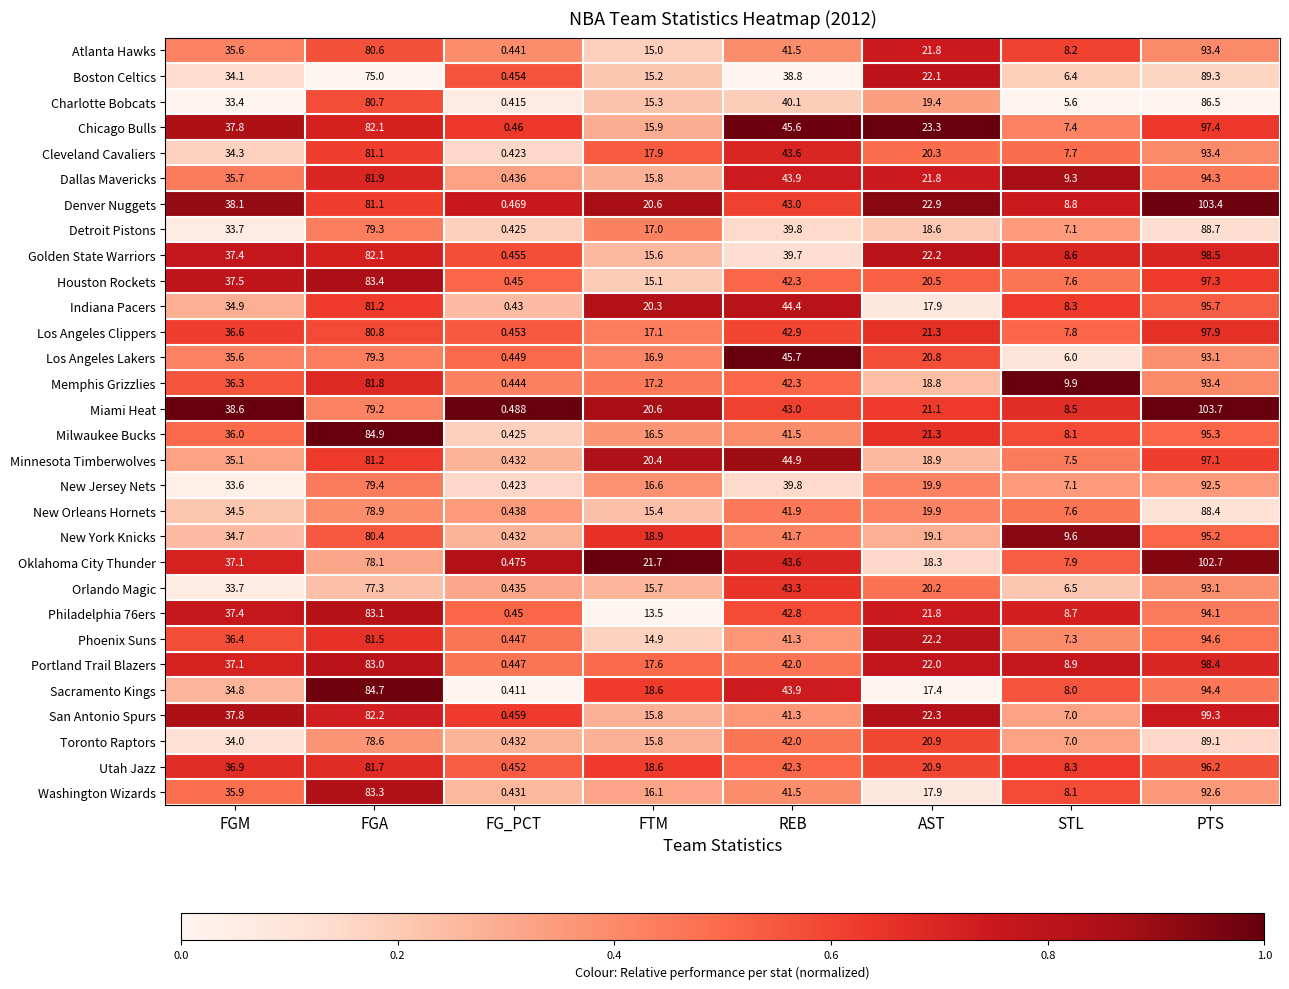

Which series has the largest range (max minus min)?

Miami Heat